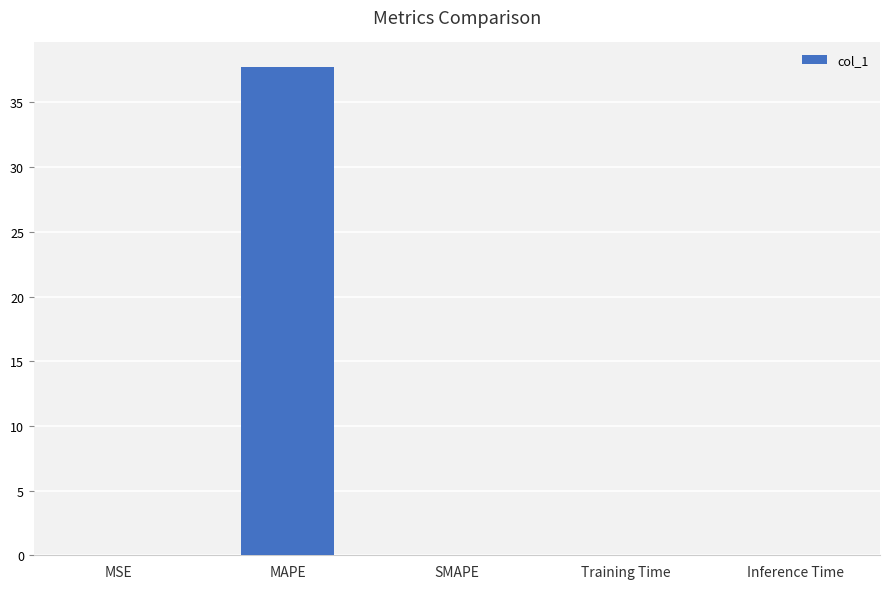

What is the maximum value shown in the chart?

37.8